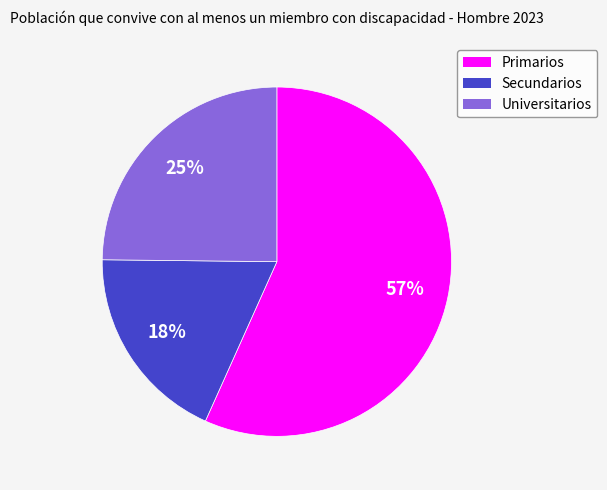

Combined, do Universitarios and Primarios account for over 50%?

Yes